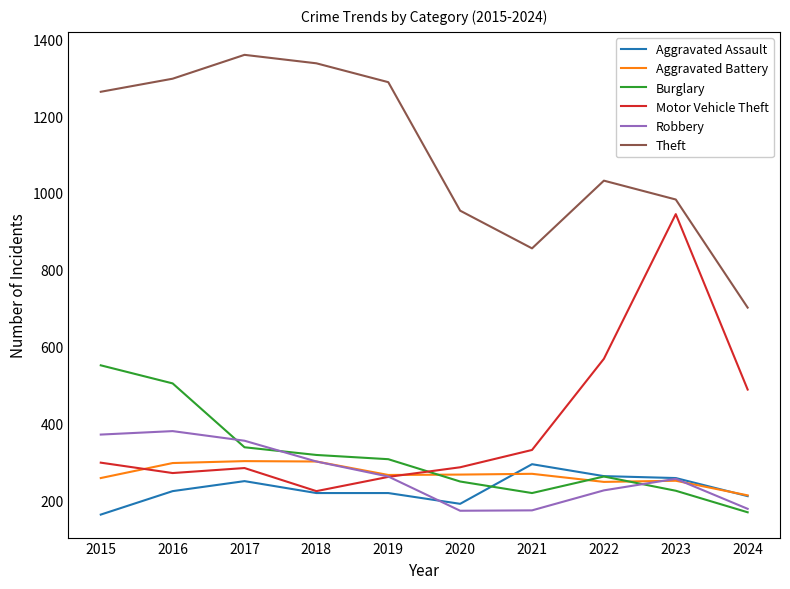

What is the difference between the highest and lowest values at 2017?

1108